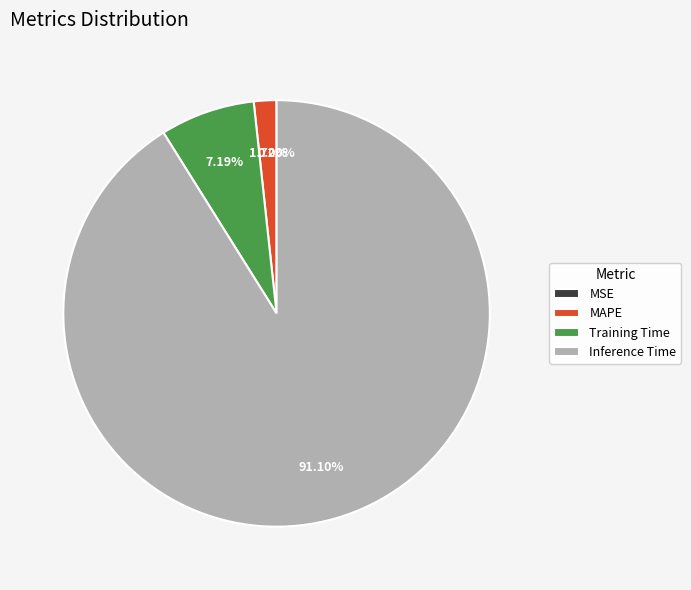

Which category accounts for the majority?

Inference Time